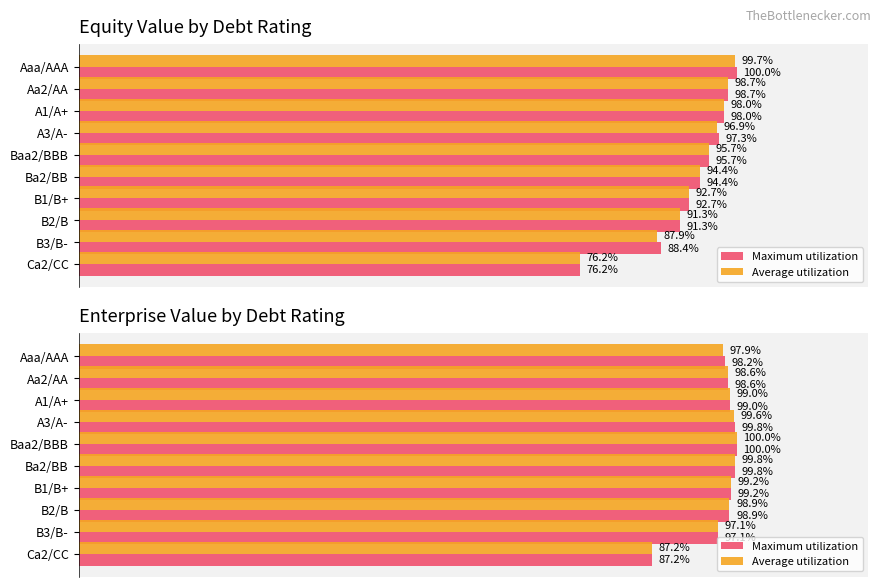

The Maximum utilization series shows 29.6 at 8. True or false?

False